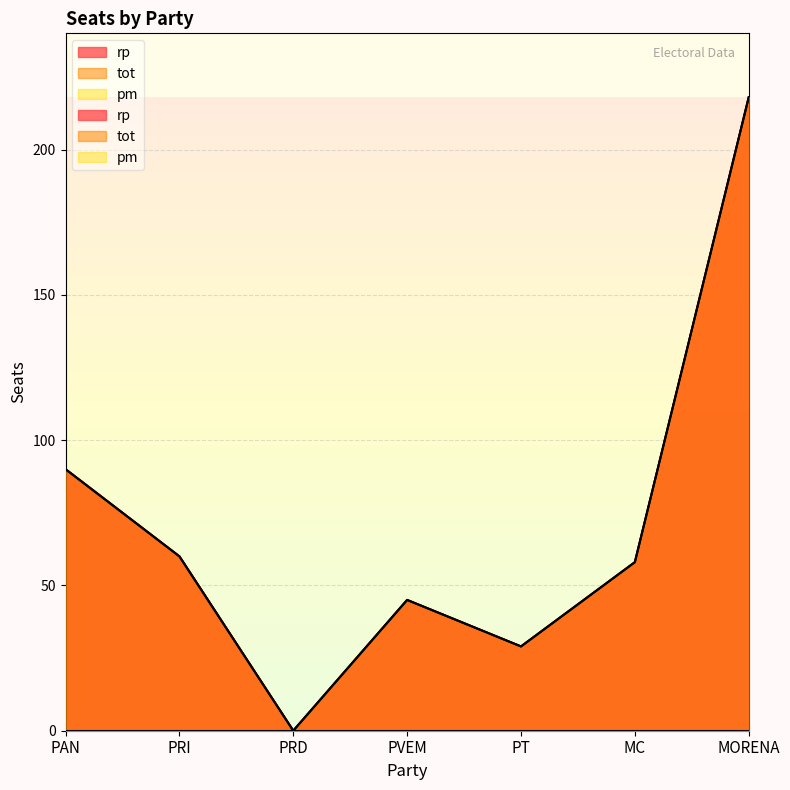

How many categories are shown in the chart?

7